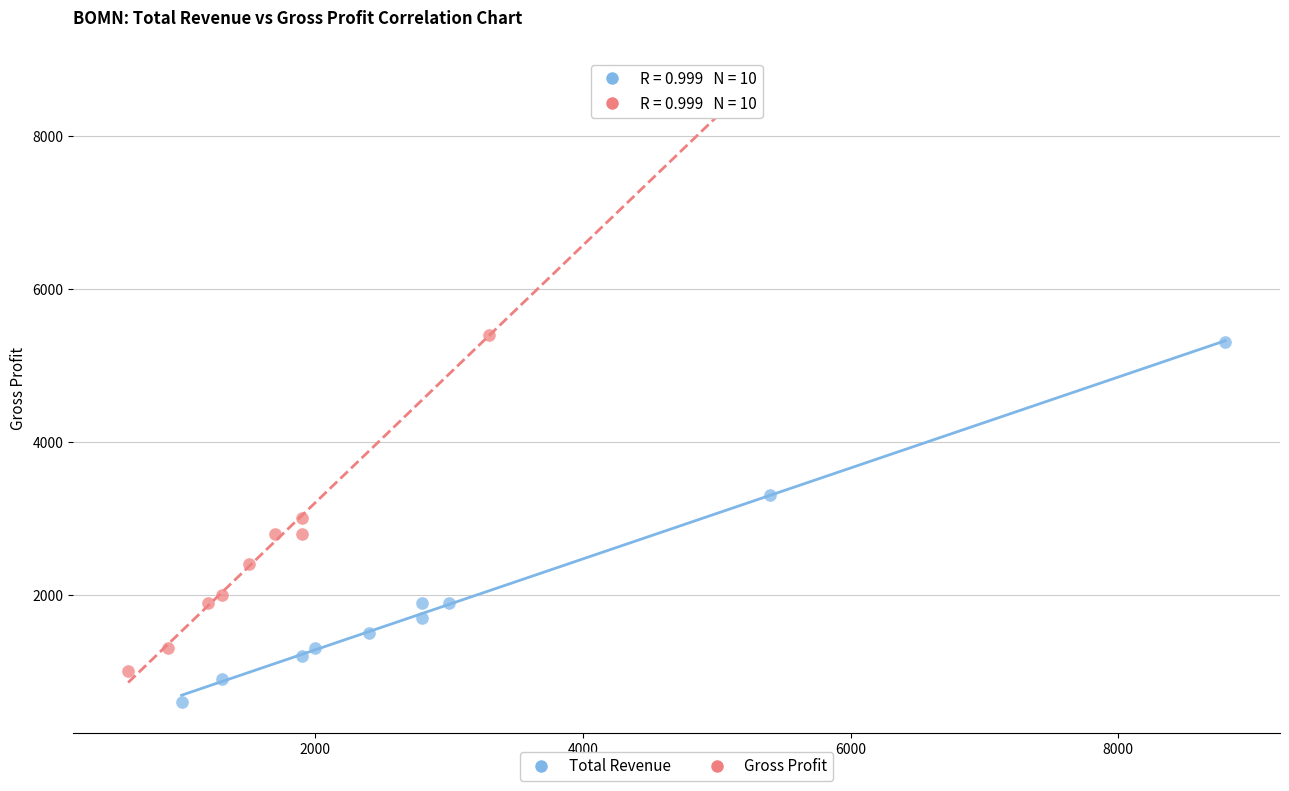

Which series reaches the minimum Y coordinate?

Total Revenue